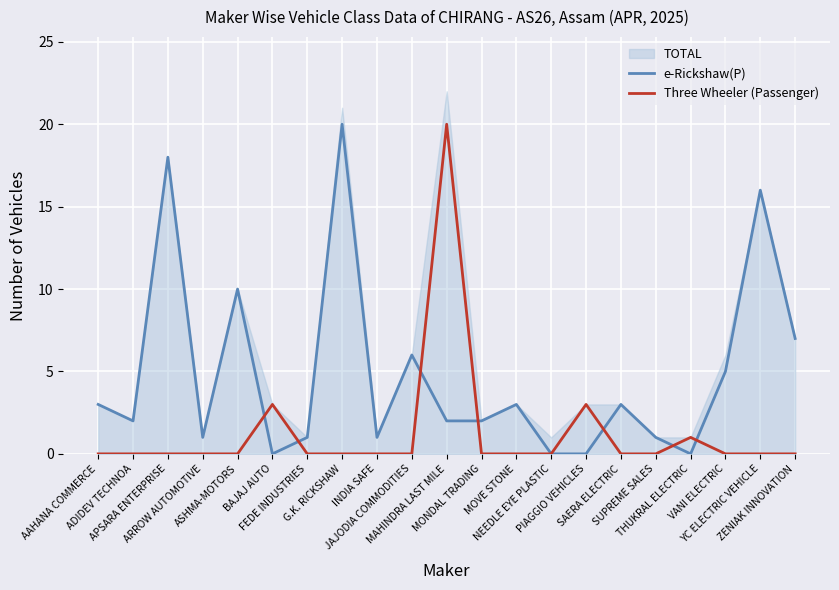

What position from the right is BAJAJ AUTO?

16